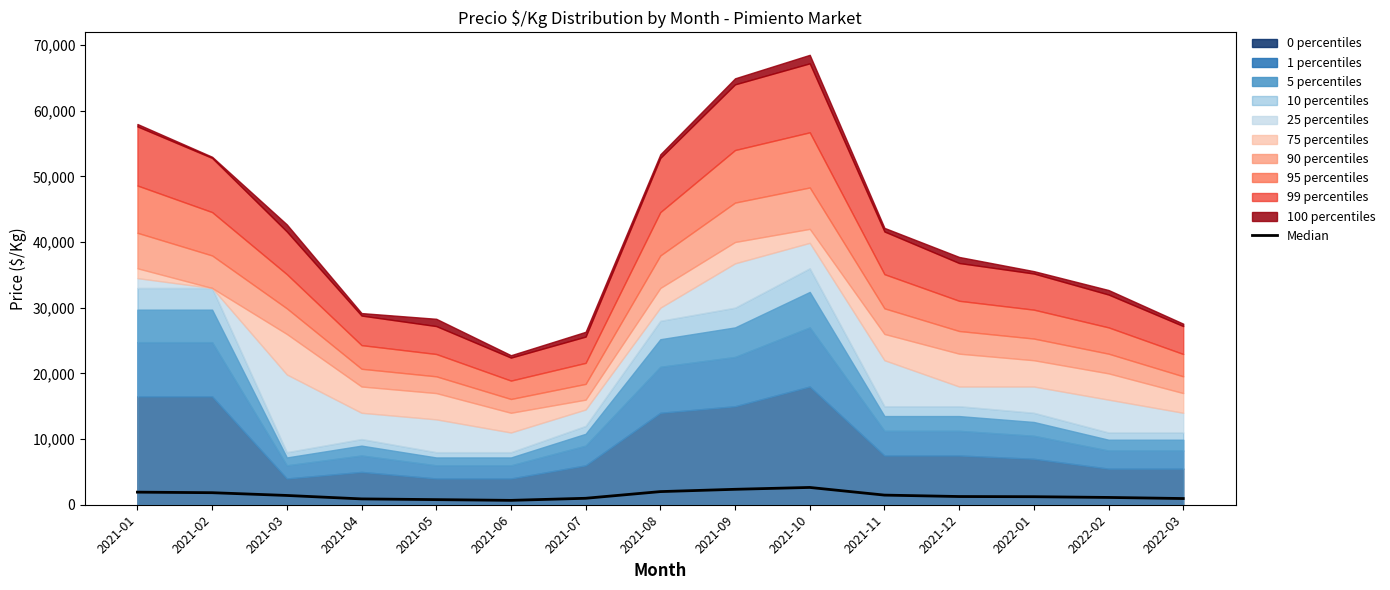

True or false: the data shows 1250 at 2021-12.

True